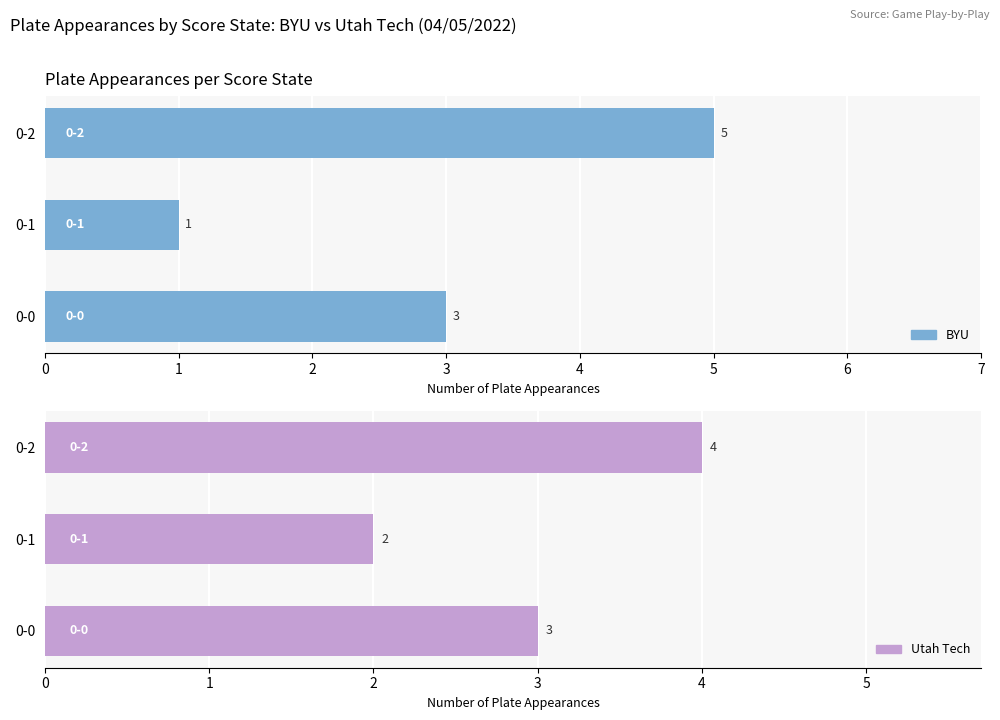

The Utah Tech series shows 4 at 0-2. True or false?

True